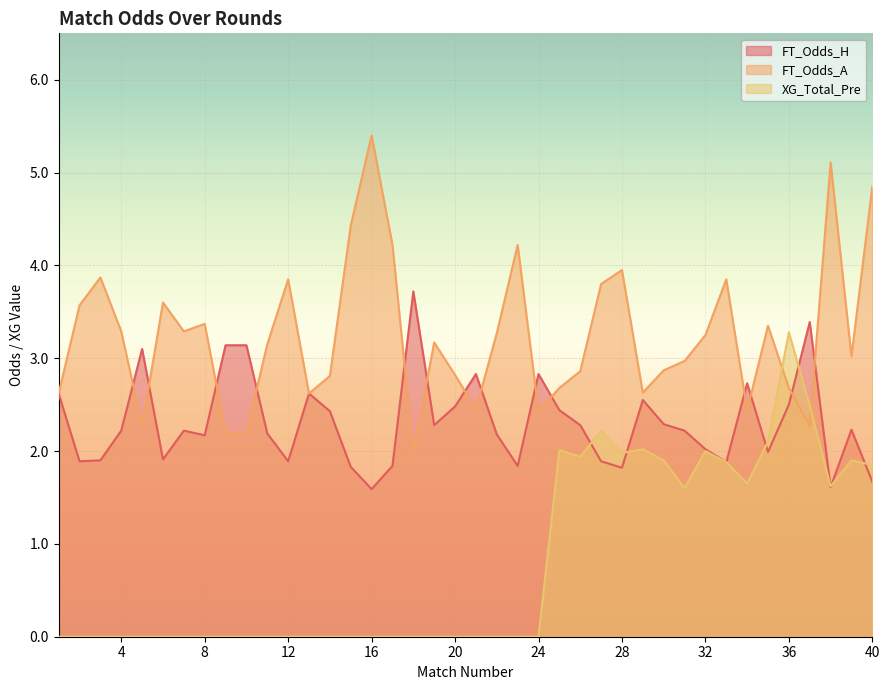

Which series has the largest range (max minus min)?

FT_Odds_A